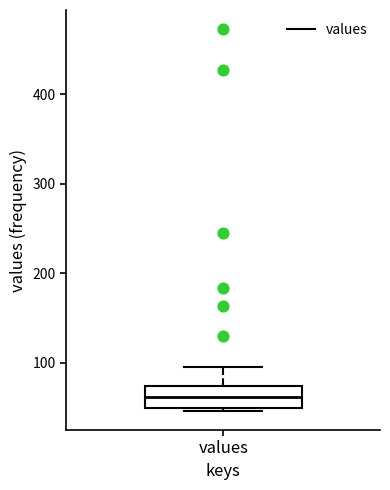

Transcribe this box plot: give where the median line is, the range the box spans, and where the two whiskers end, as read against the y-axis. The values are not printed on the chart, so give them approximately, as read against the axis.

median 60, box 50 to 70, whiskers 50 (just below the box's lower edge) to 100